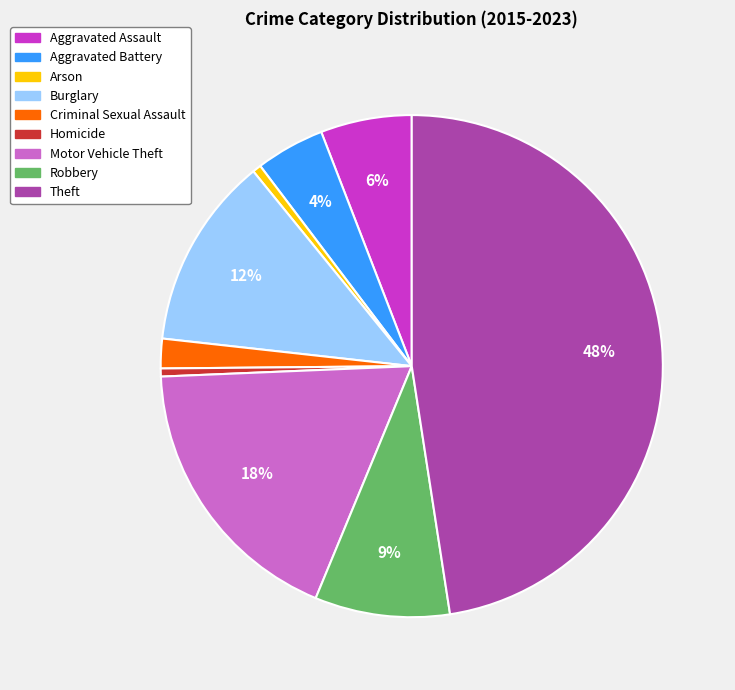

Does any single category account for the majority?

No